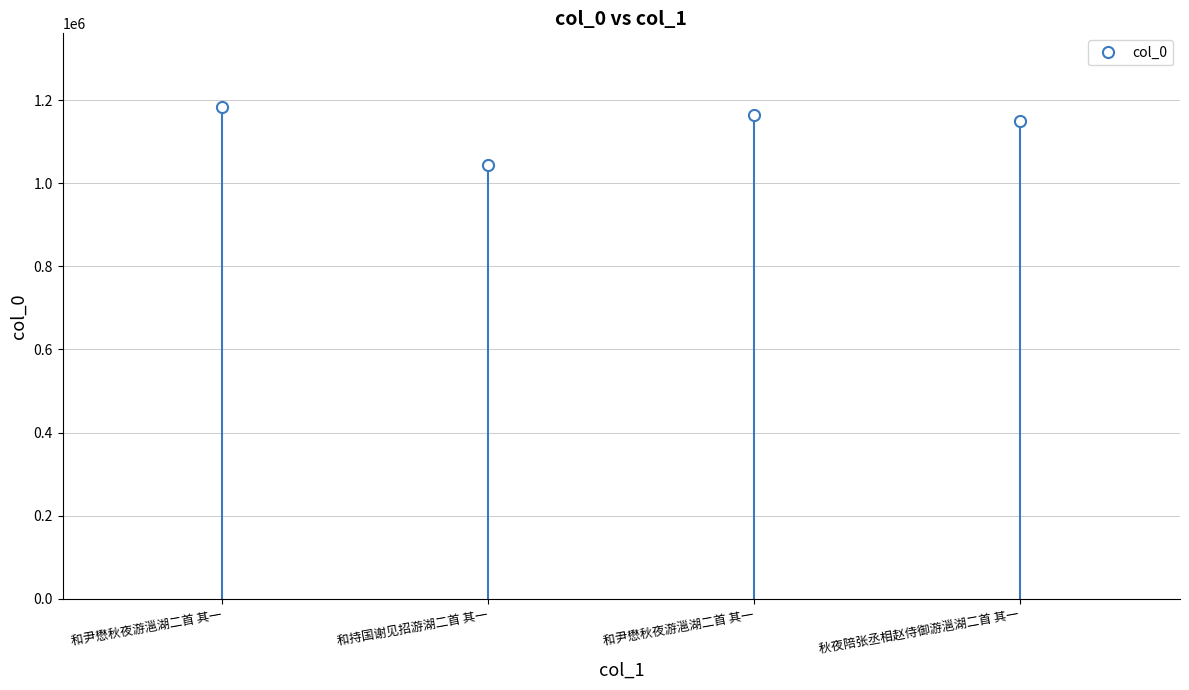

What is the difference between the maximum and minimum values?

139105